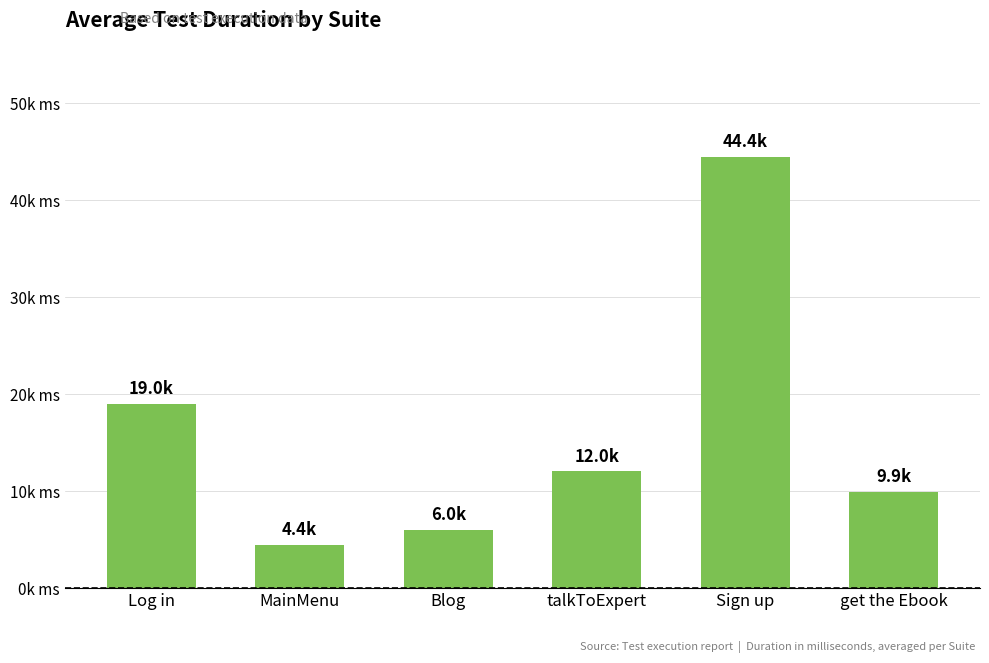

Which label corresponds to the largest value in the chart?

Sign up